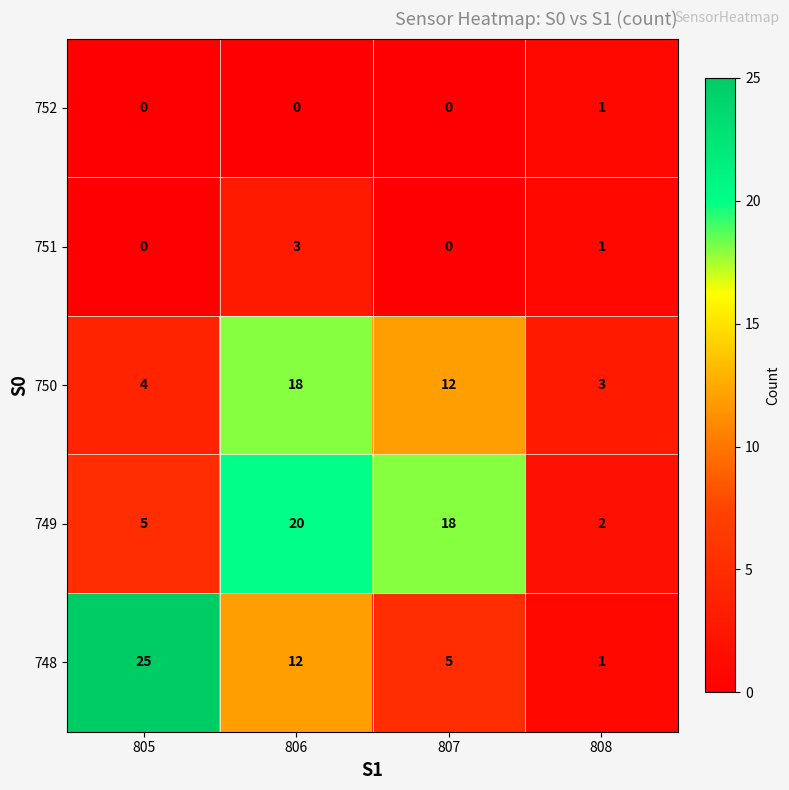

What is the difference between the highest and lowest values at 806?

20